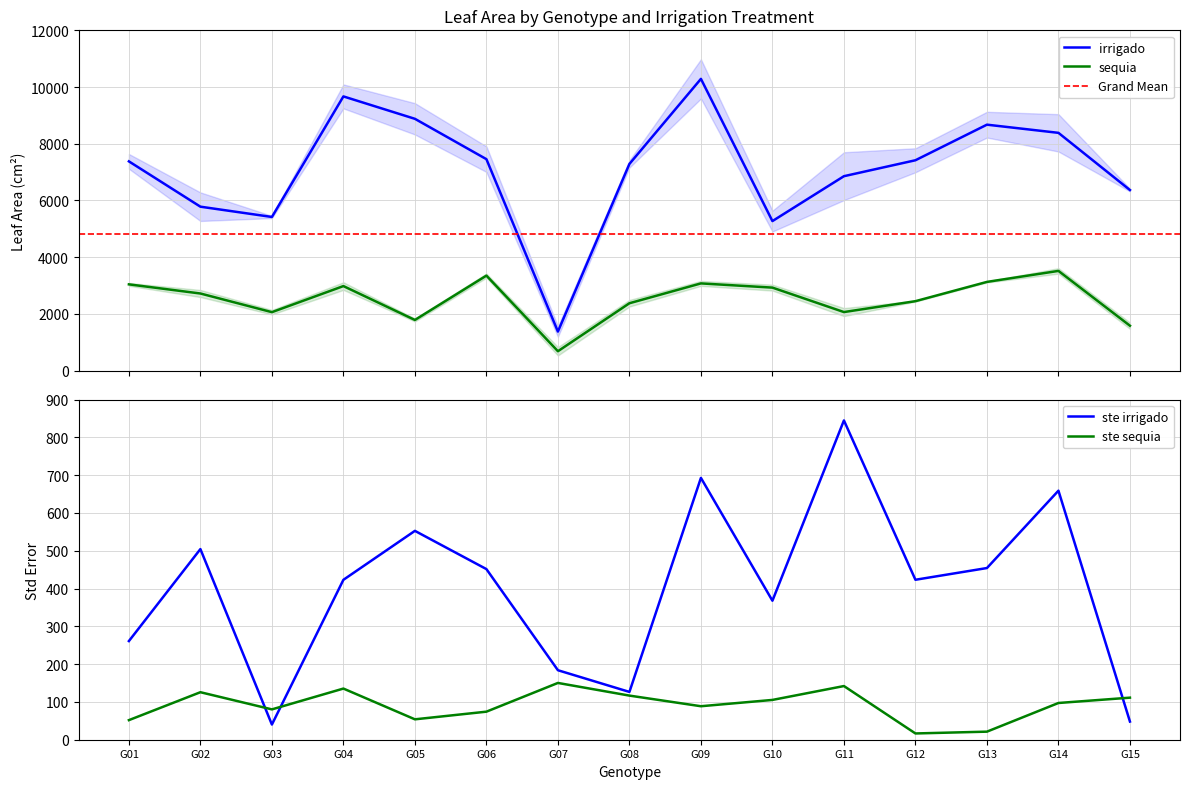

How many categories are shown in the chart?

15